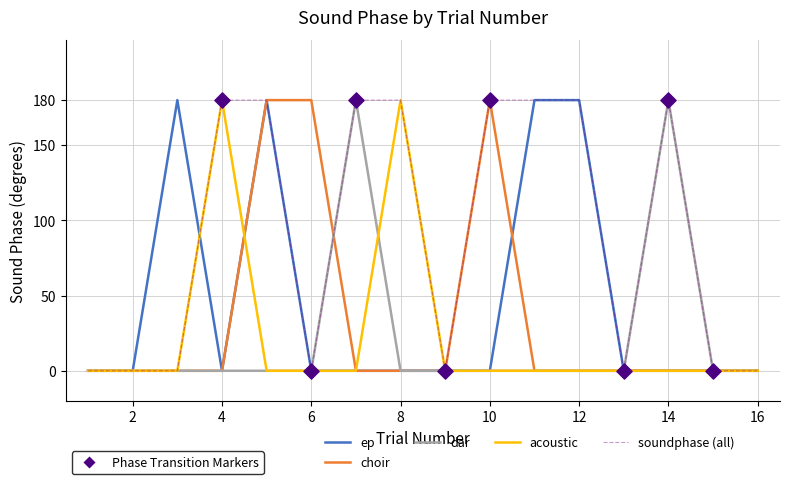

What is the greatest value displayed?

180